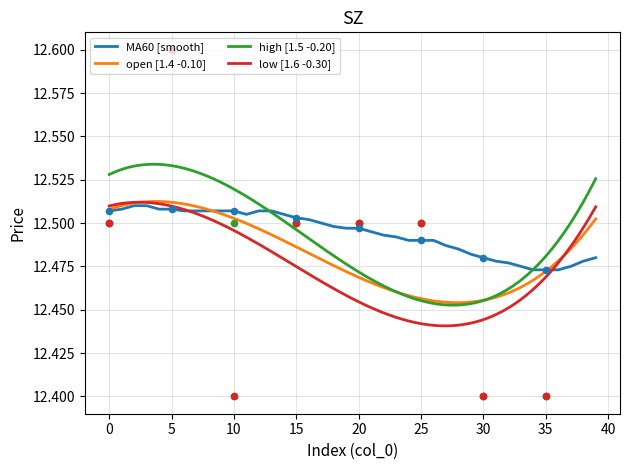

True or false: low [1.6 -0.30] and high [1.5 -0.20] cross at least once.

False